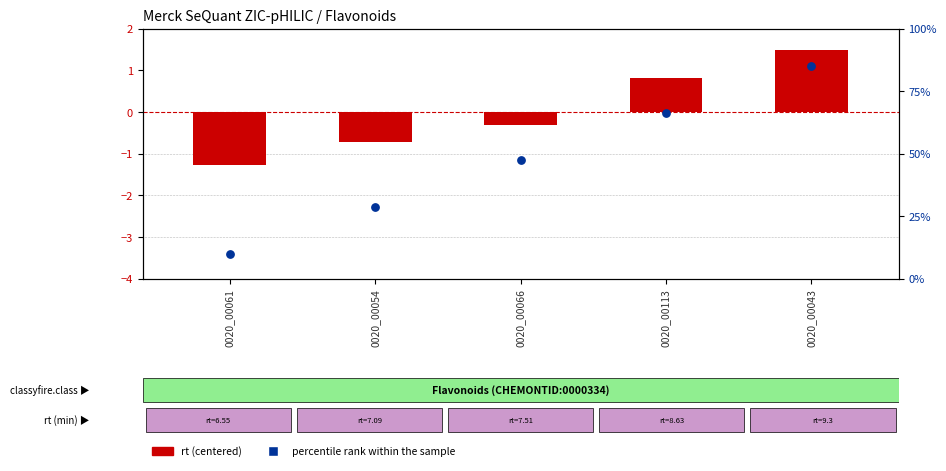

At how many categories does at least one series exceed 69?

1